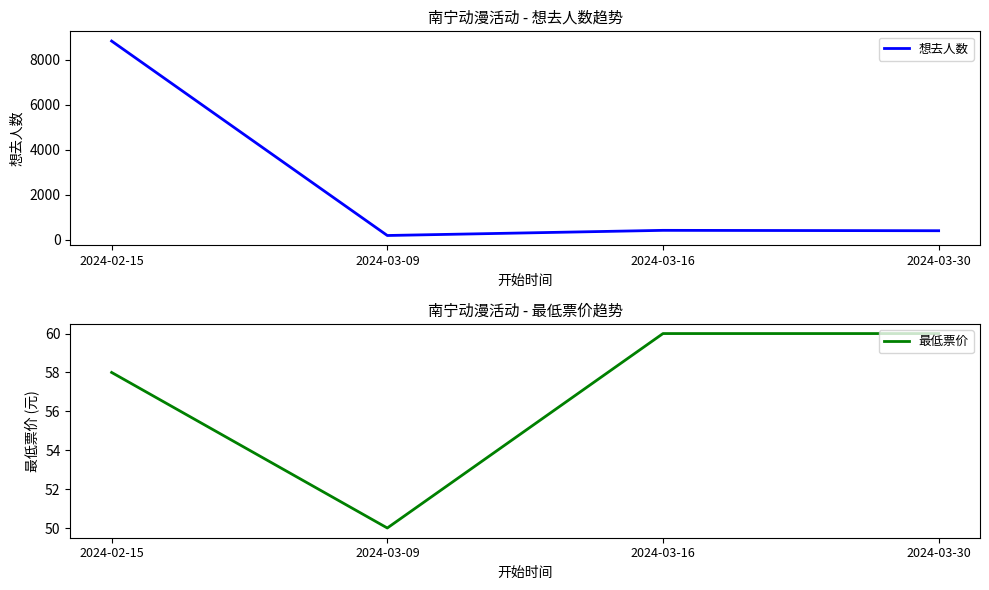

List the series in order of their peak value, highest first.

想去人数, 最低票价